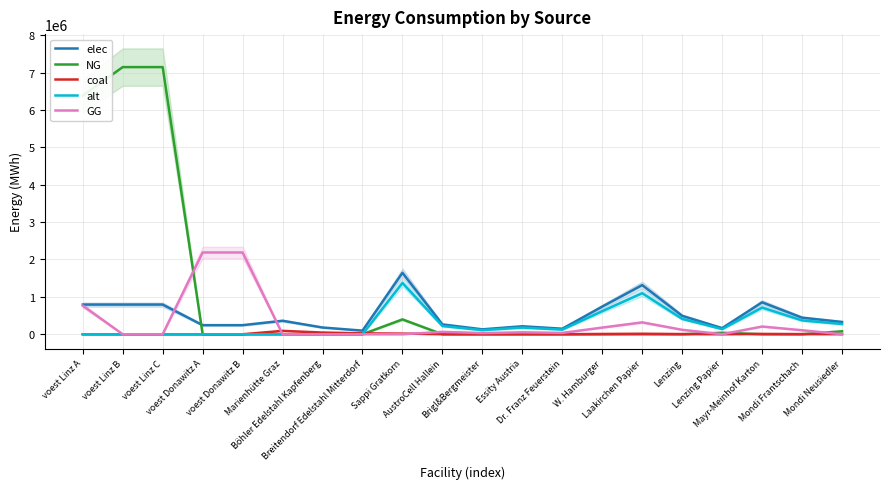

Which series ends up on top after the final intersection of NG and coal?

NG